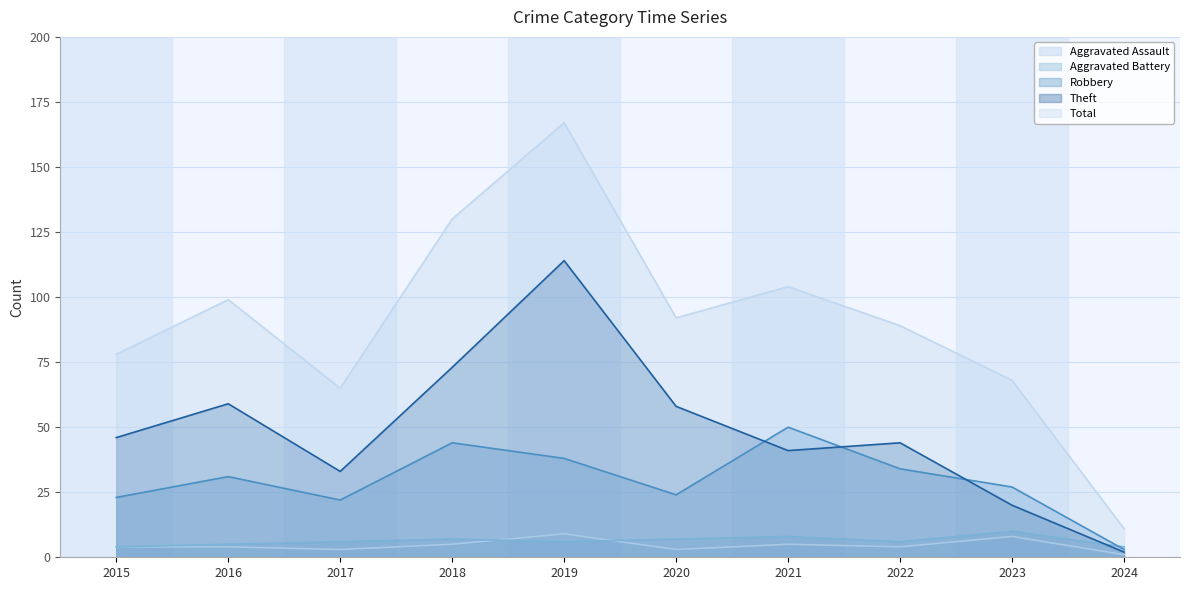

How many lines are shown in the chart?

5